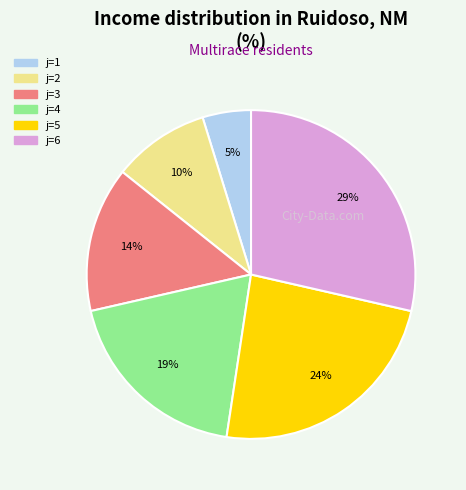

To the nearest percent, what is the difference between the largest and smallest slice percentages?

24%